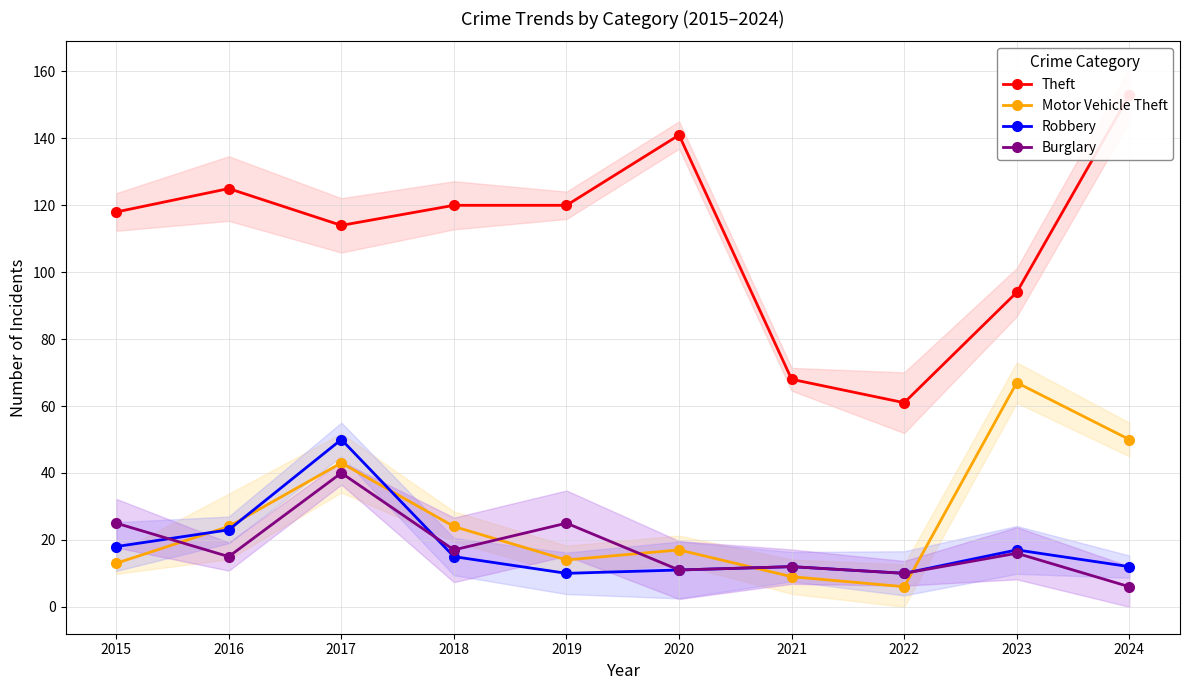

Is the value of Robbery at 2019 greater than the value of Theft at 2024?

No